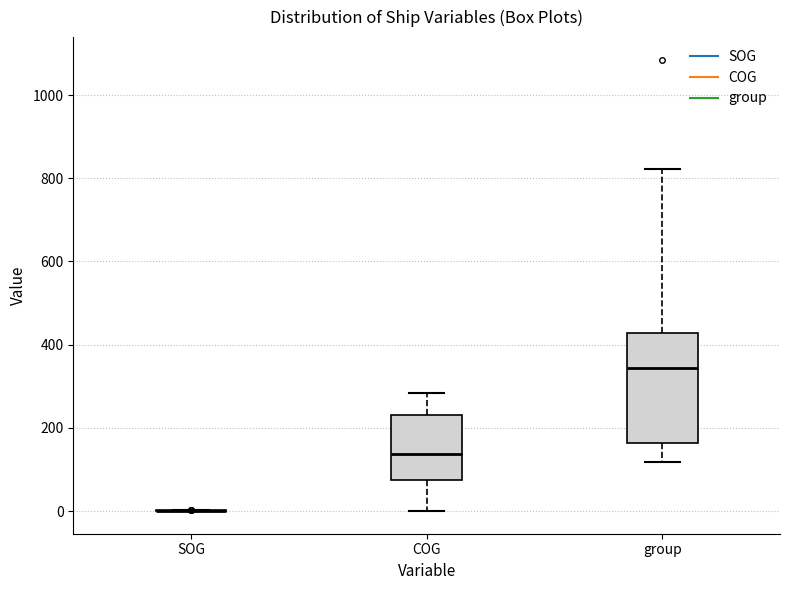

Reading left to right, read every box against the y-axis: the position of its median line, the range the box covers, and the ends of its whiskers. The values are not printed on the chart, so give them approximately, as read against the axis.

SOG: box collapsed to a line at 0, whiskers 0 to 0
COG: median 140, box 80 to 240, whiskers 0 to 280
group: median 340, box 160 to 420, whiskers 120 to 820